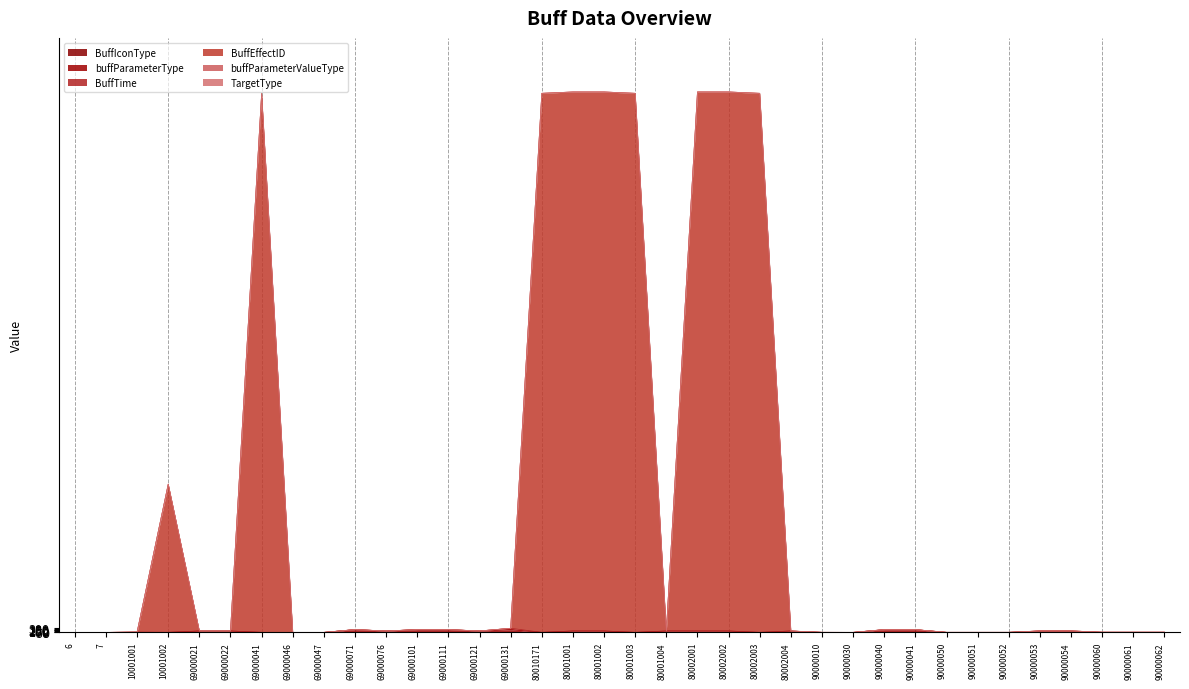

How many categories are shown in the chart?

36